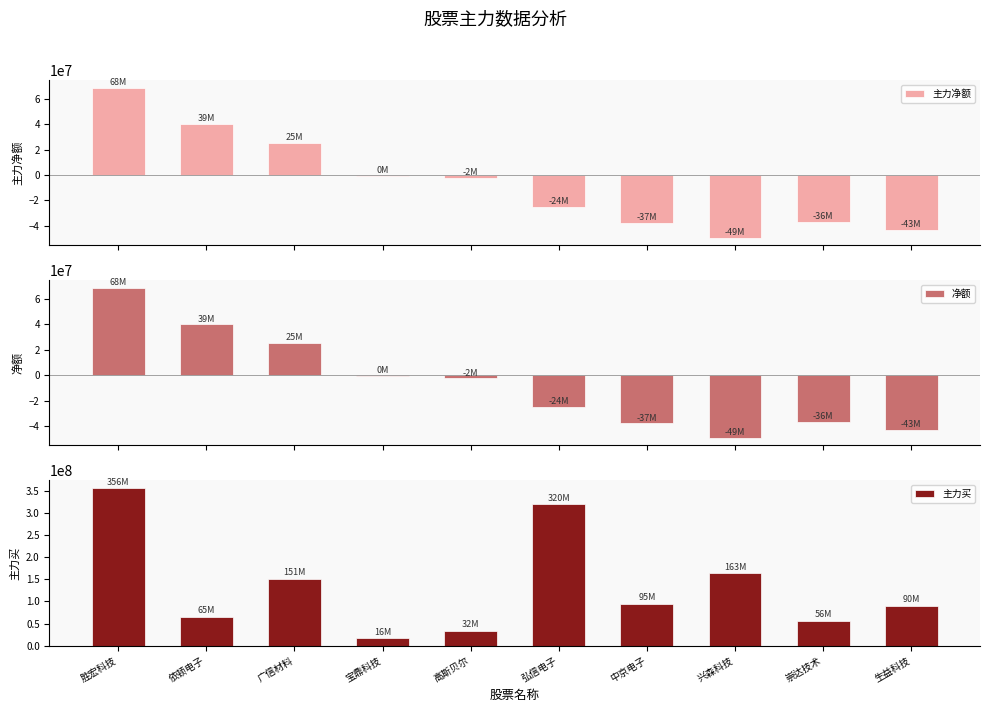

At which label does 主力买 first exceed 95243596?

胜宏科技